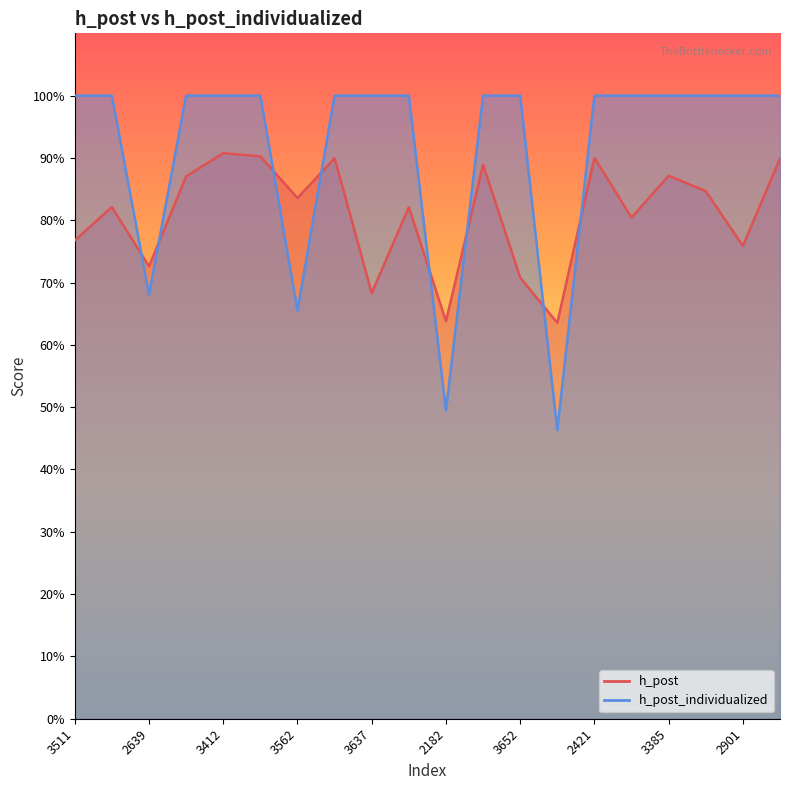

Count the number of categories in the chart.

20